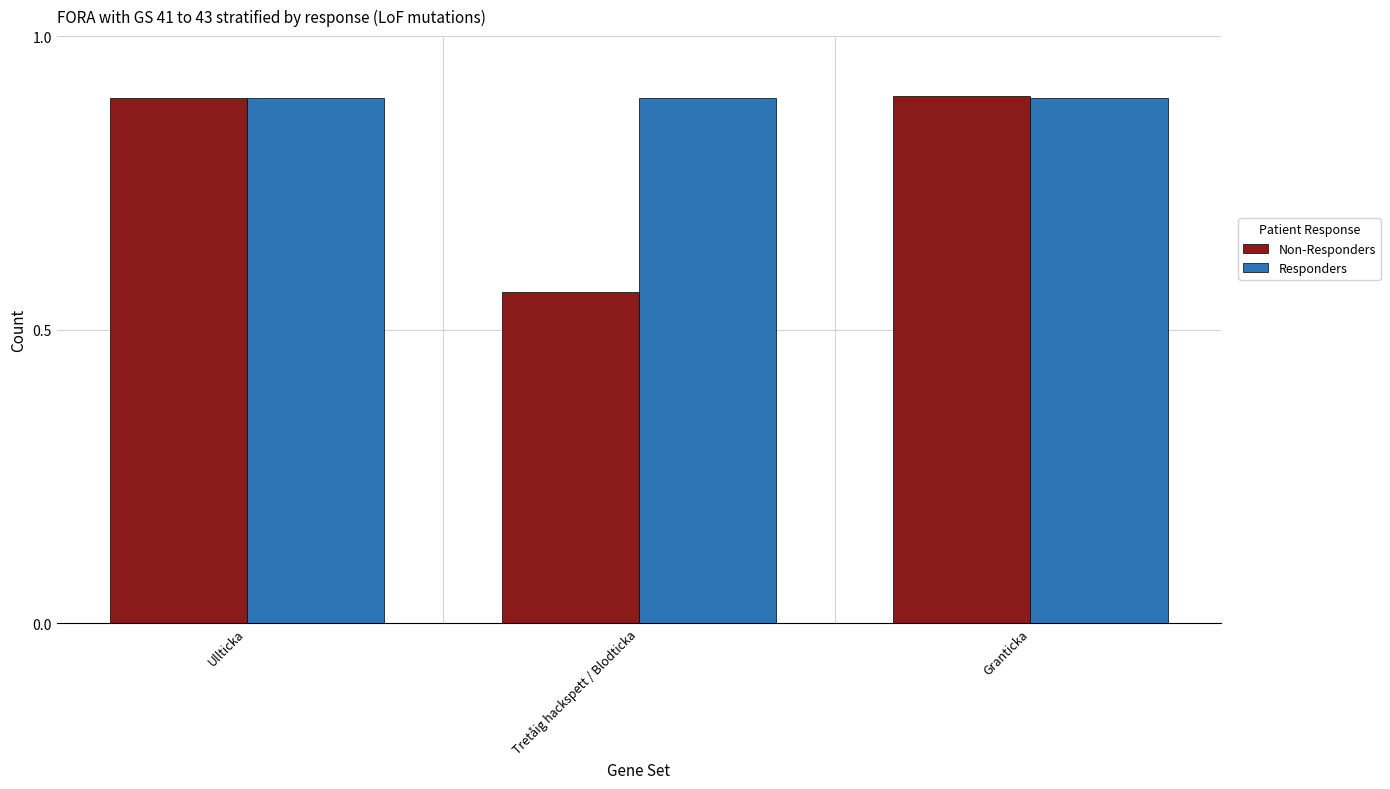

Rank the series at Tretåig hackspett / Blodticka from highest to lowest value.

Responders, Non-Responders